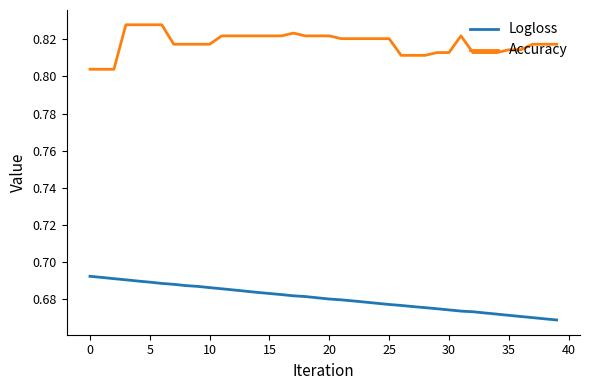

List the series in order of their peak value, highest first.

Accuracy, Logloss